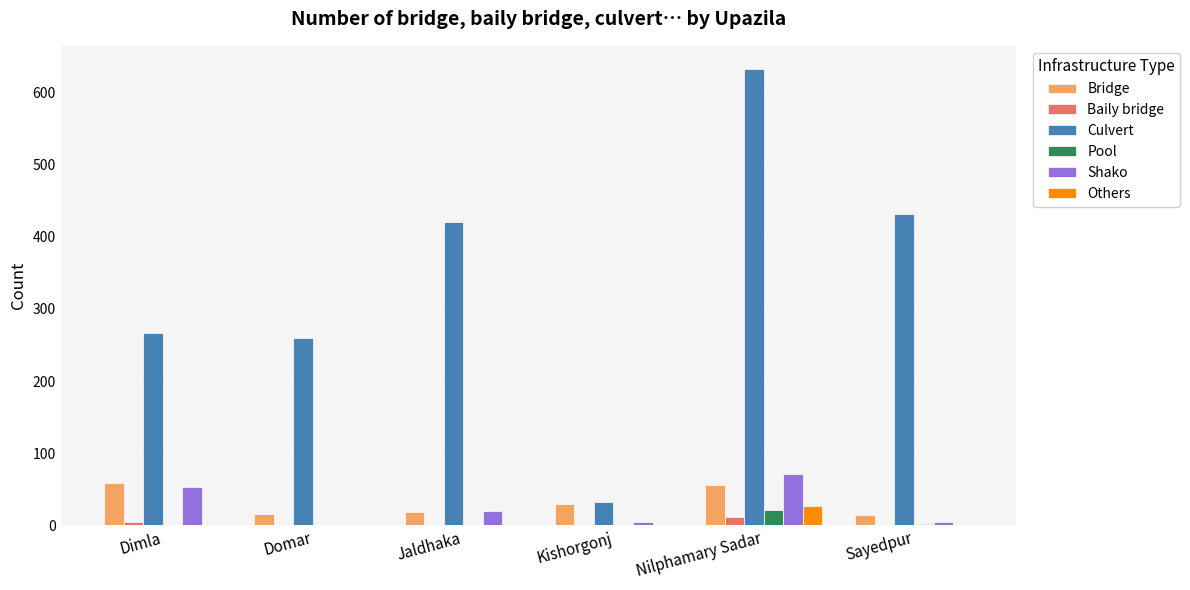

Between Dimla and Nilphamary Sadar, which series saw the biggest shift?

Culvert